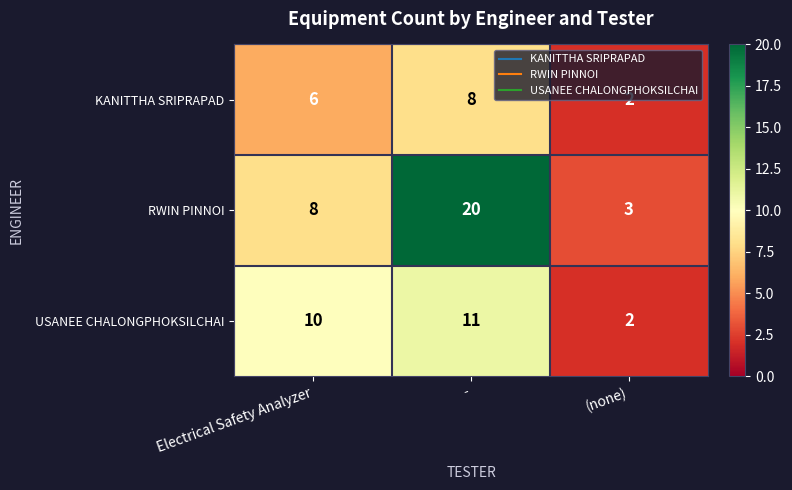

List the series in order of their overall mean, lowest first.

KANITTHA SRIPRAPAD, USANEE CHALONGPHOKSILCHAI, RWIN PINNOI